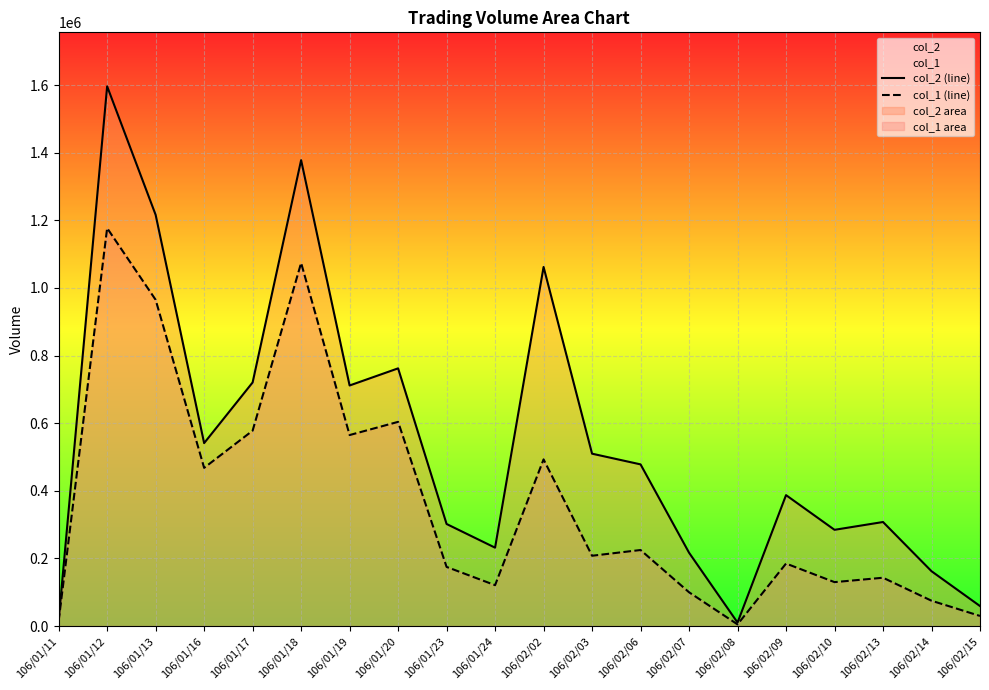

At which category is the sum across all series the highest?

106/01/12